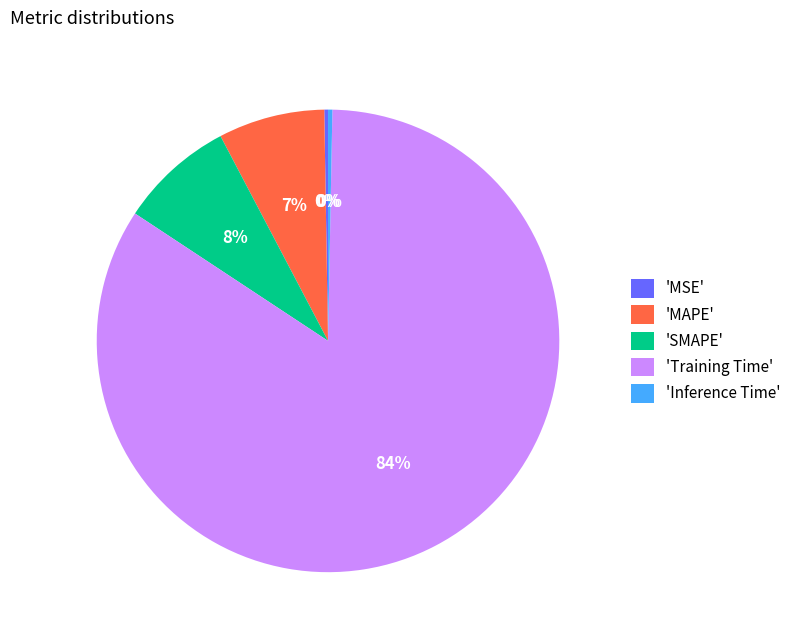

What is the largest slice in the pie chart?

'Training Time'